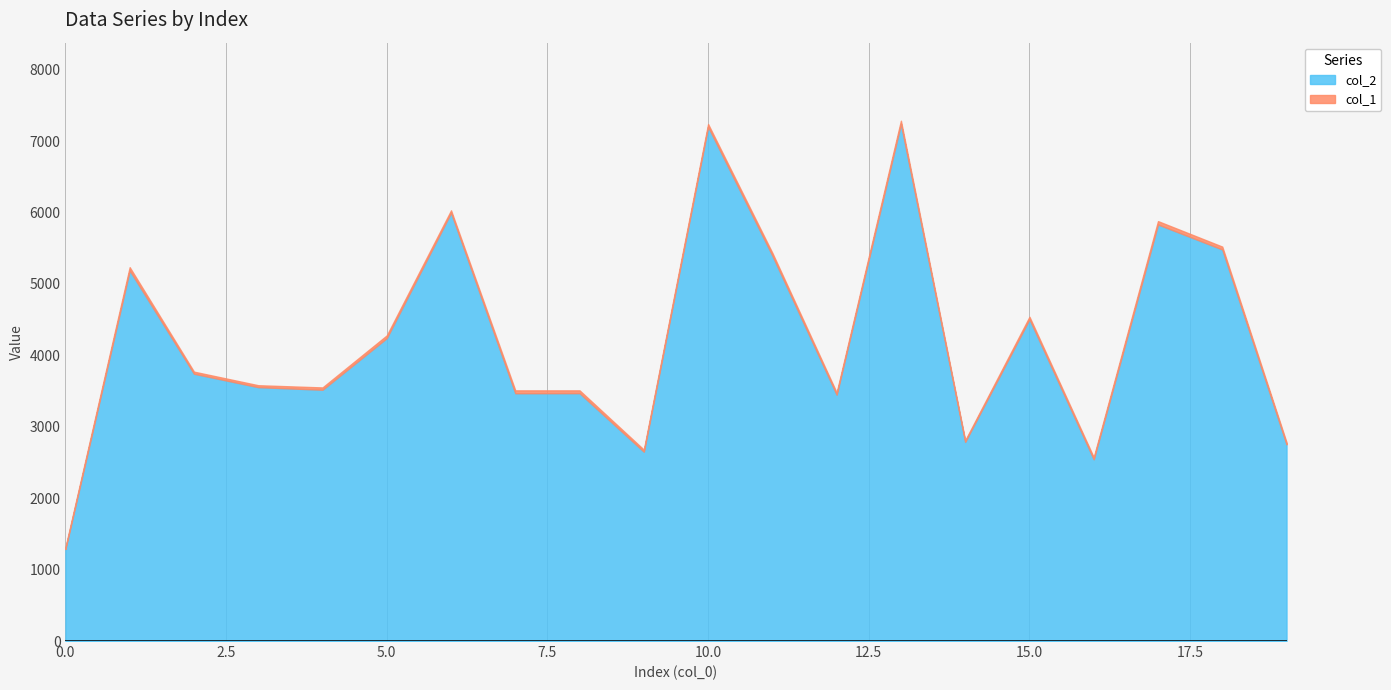

At how many categories does at least one series exceed 5677?

4